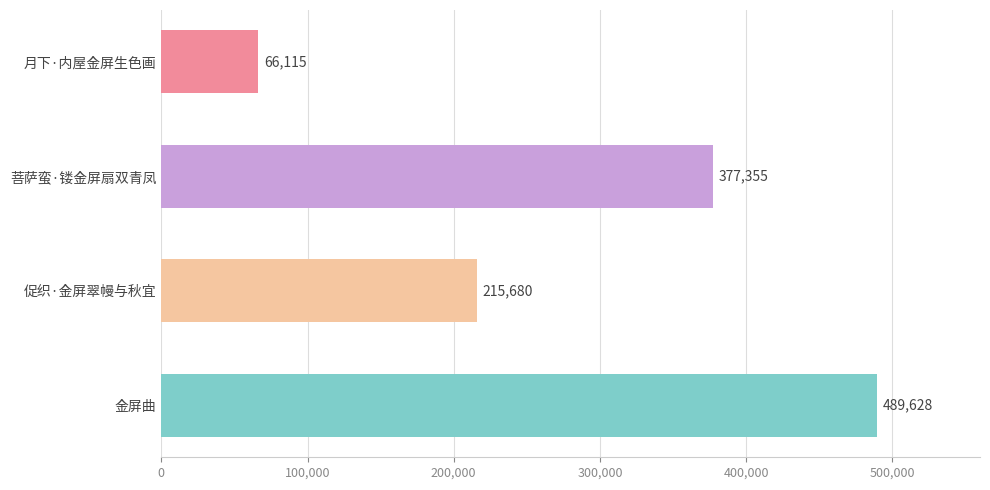

The chart shows a value of 215680 at 促织·金屏翠幔与秋宜. True or false?

True